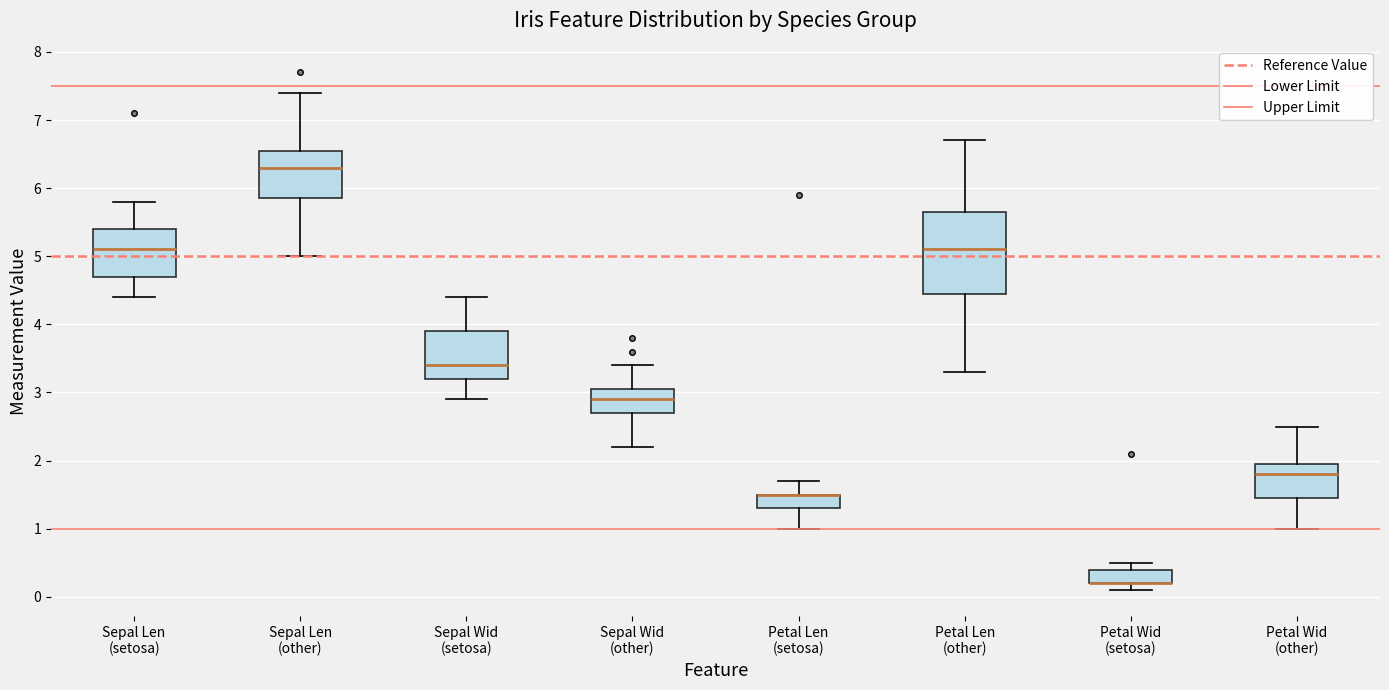

Comparing the boxes themselves (not the whiskers), which one is the tallest?

Petal Len (other)